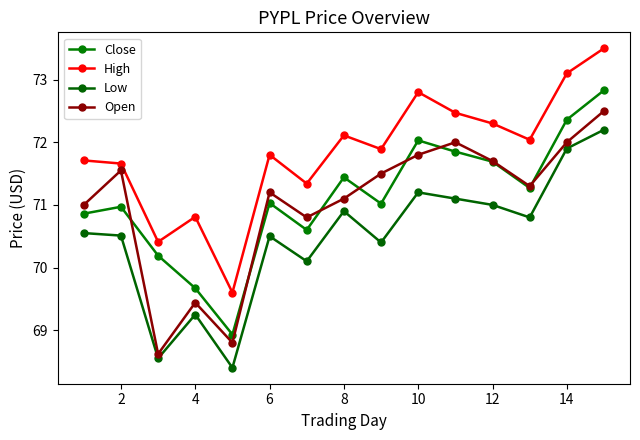

Which series has the largest total across all categories?

High